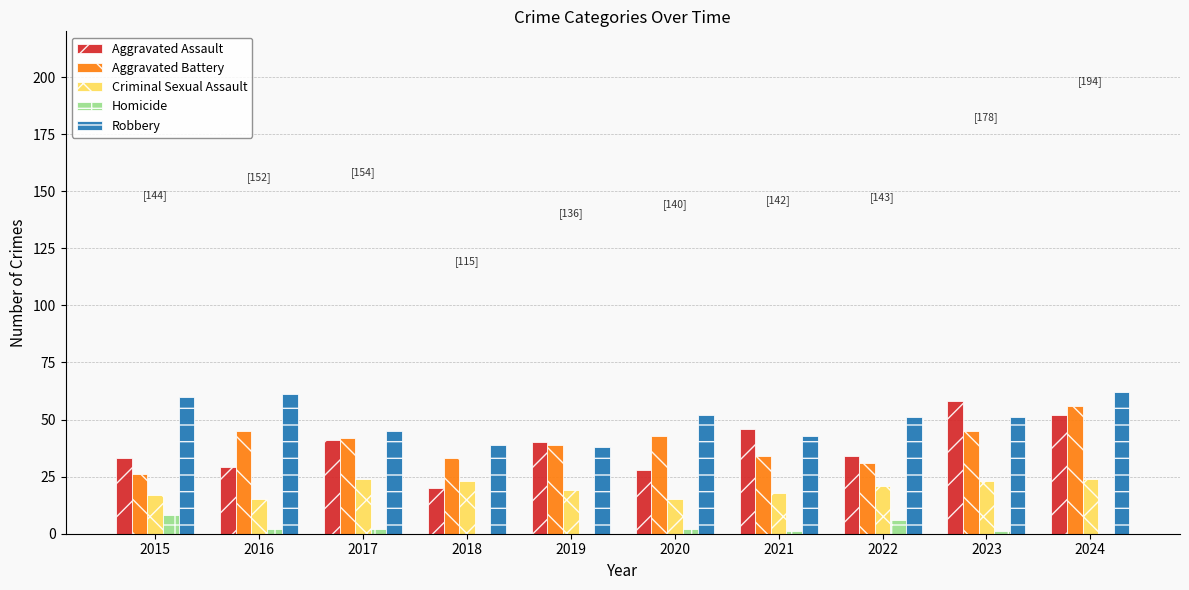

What is the sum of all Homicide values?

22